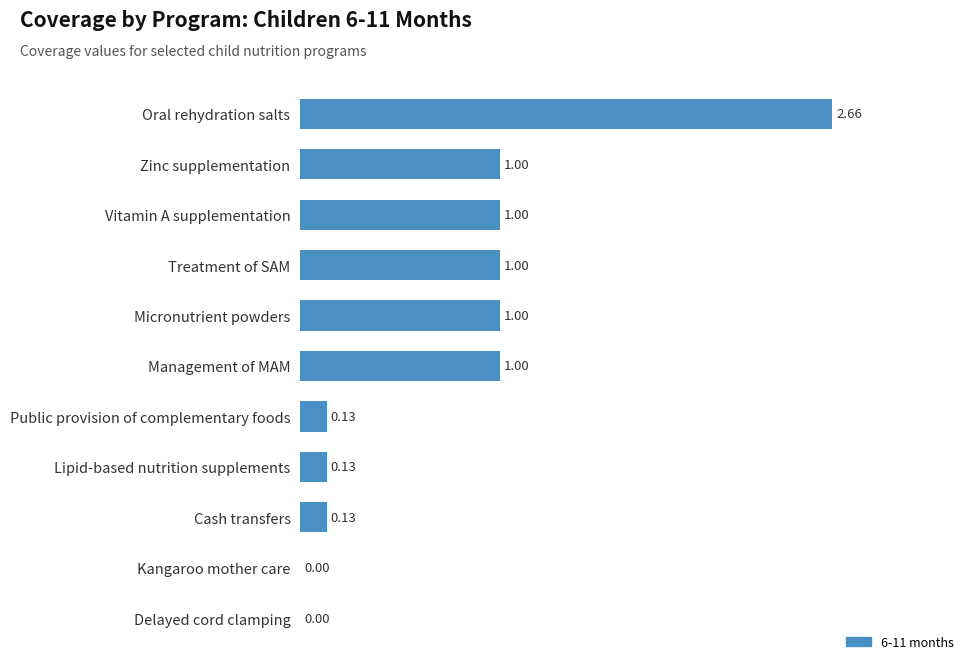

What is the change in value from Delayed cord clamping to Treatment of SAM?

+1.0